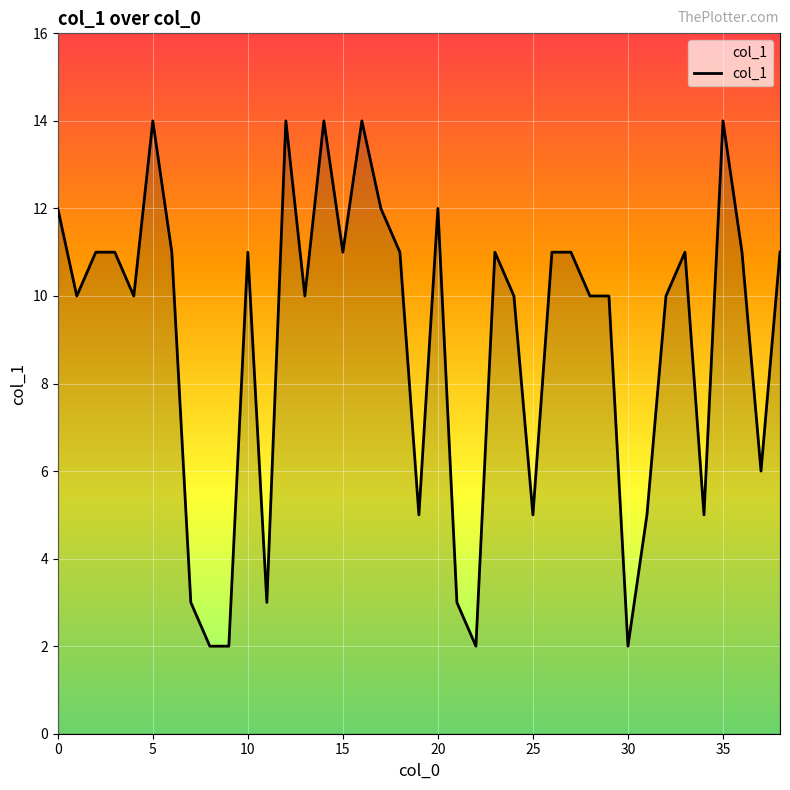

How many lines are shown in the chart?

1